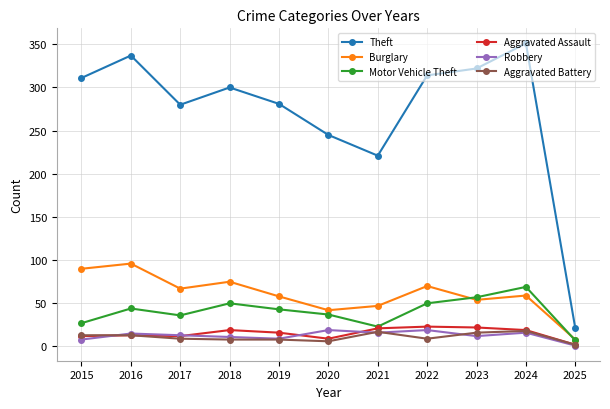

What is the total value across all series at 2021?

345